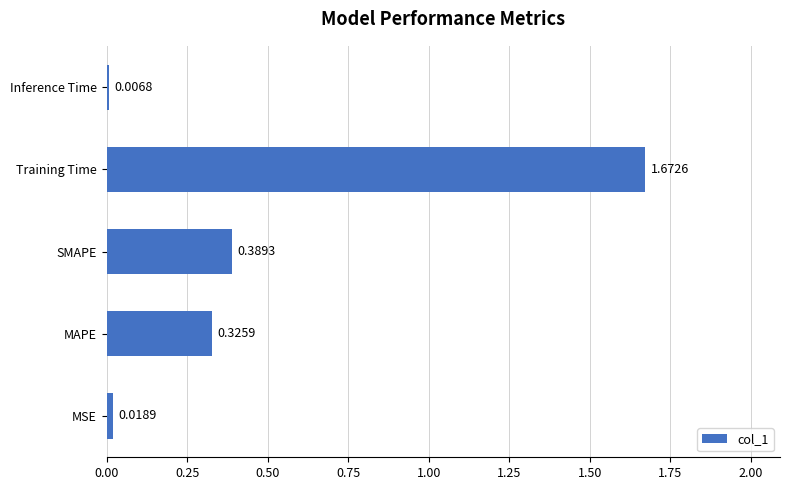

Rank the categories by value from lowest to highest.

Inference Time, MSE, MAPE, SMAPE, Training Time